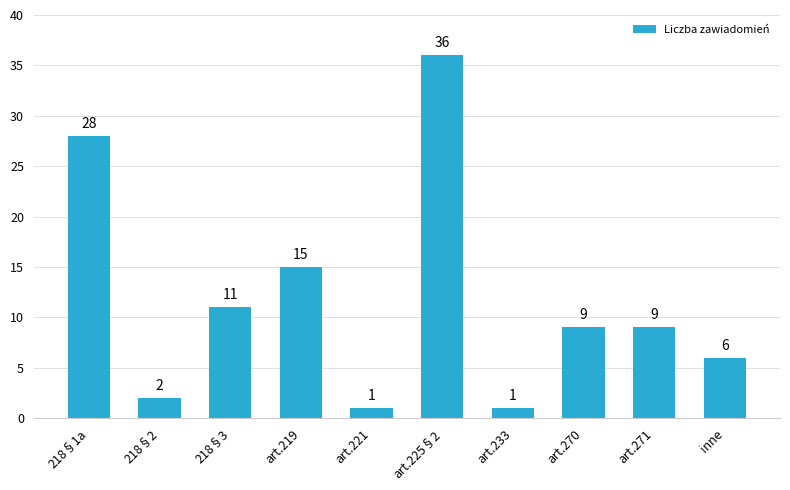

What is the change in value from 218§1a to art.219?

-13